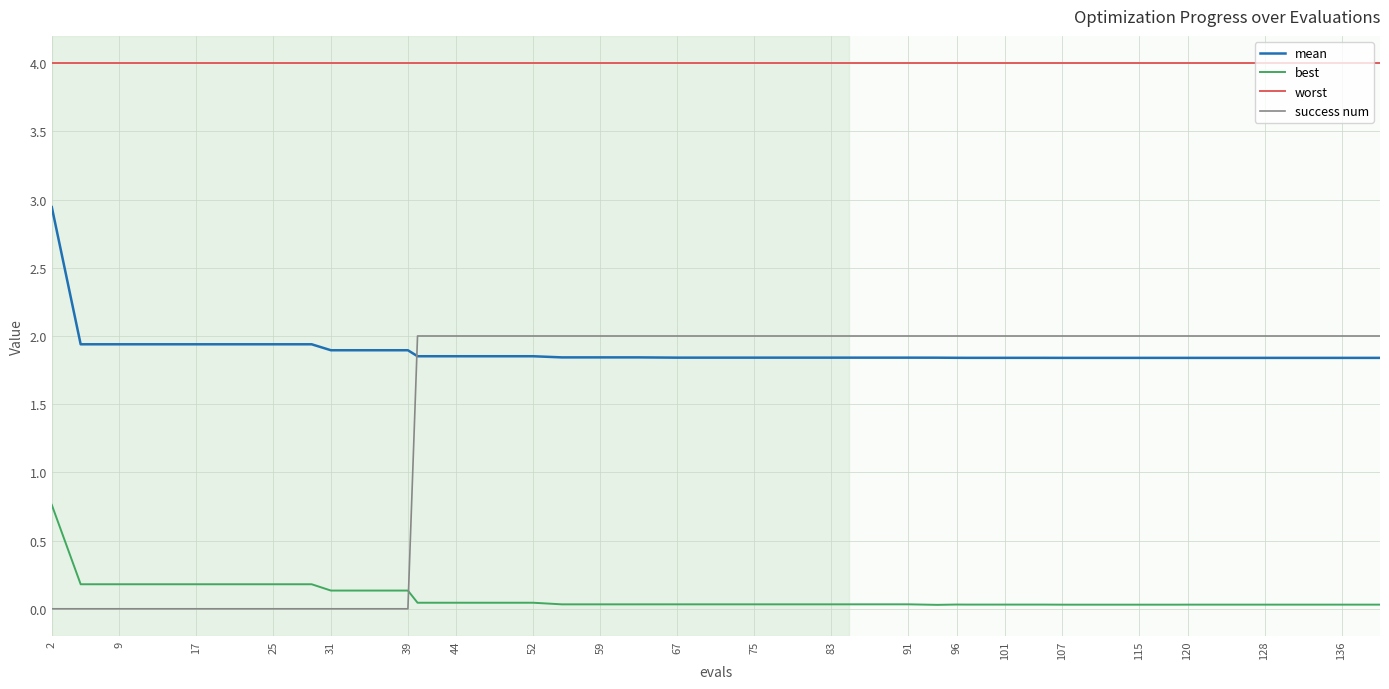

True or false: mean and worst cross at least once.

False